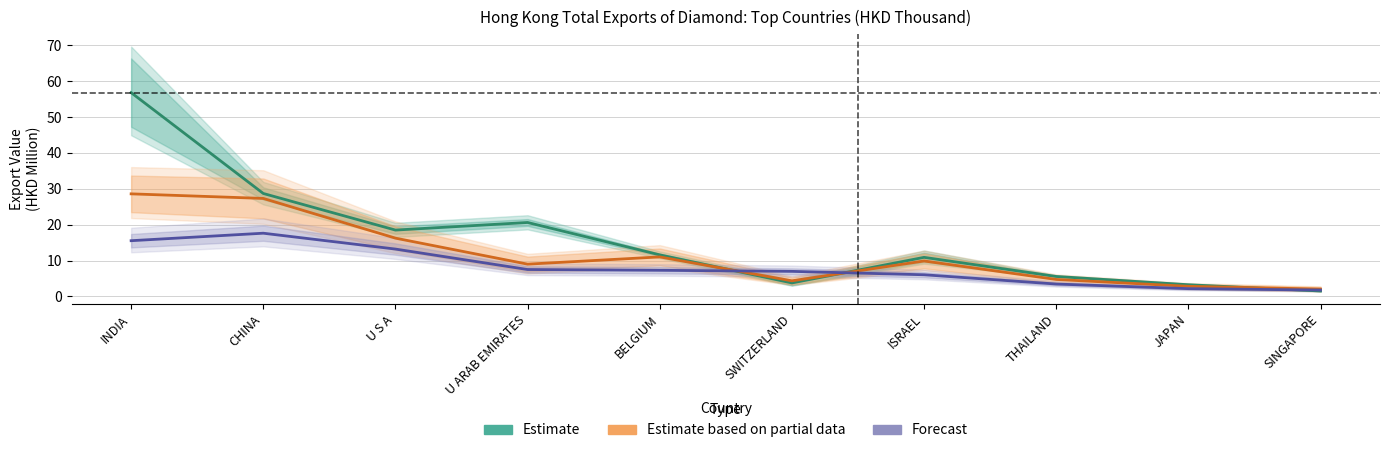

What is the sum of all Forecast values?

81.7